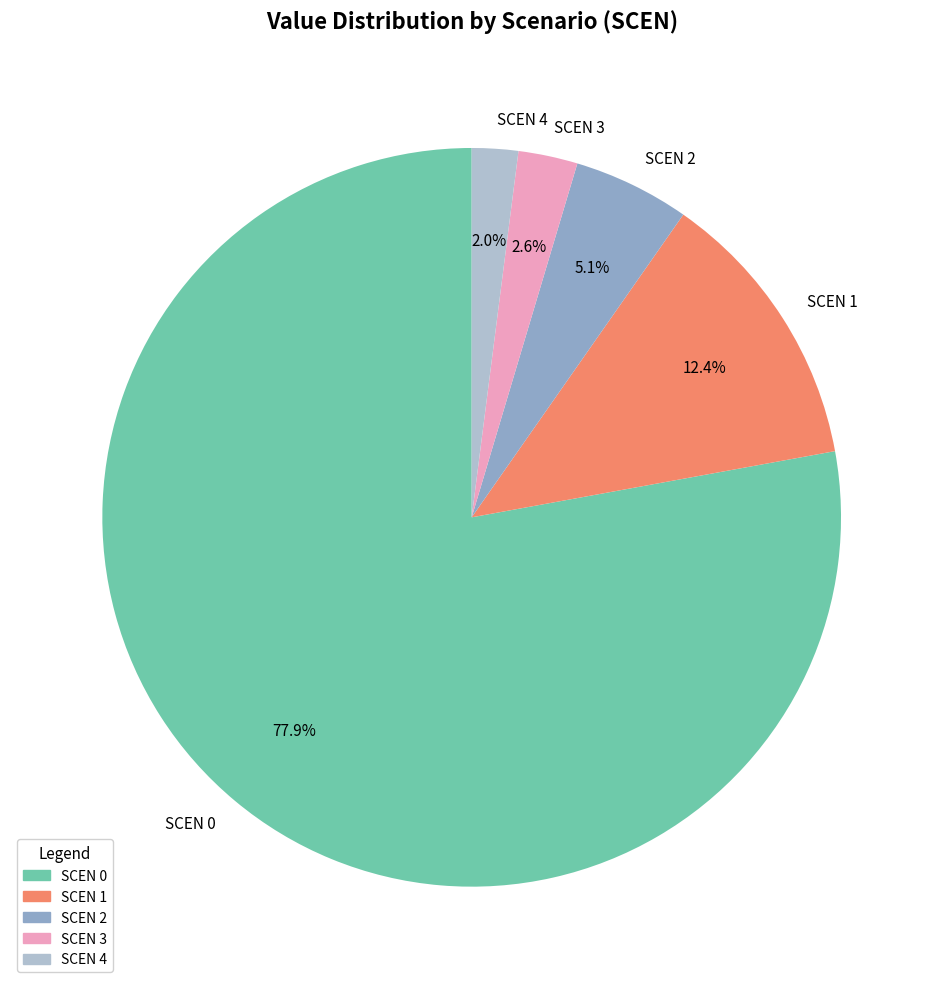

Is there any slice that represents more than half of the pie?

Yes